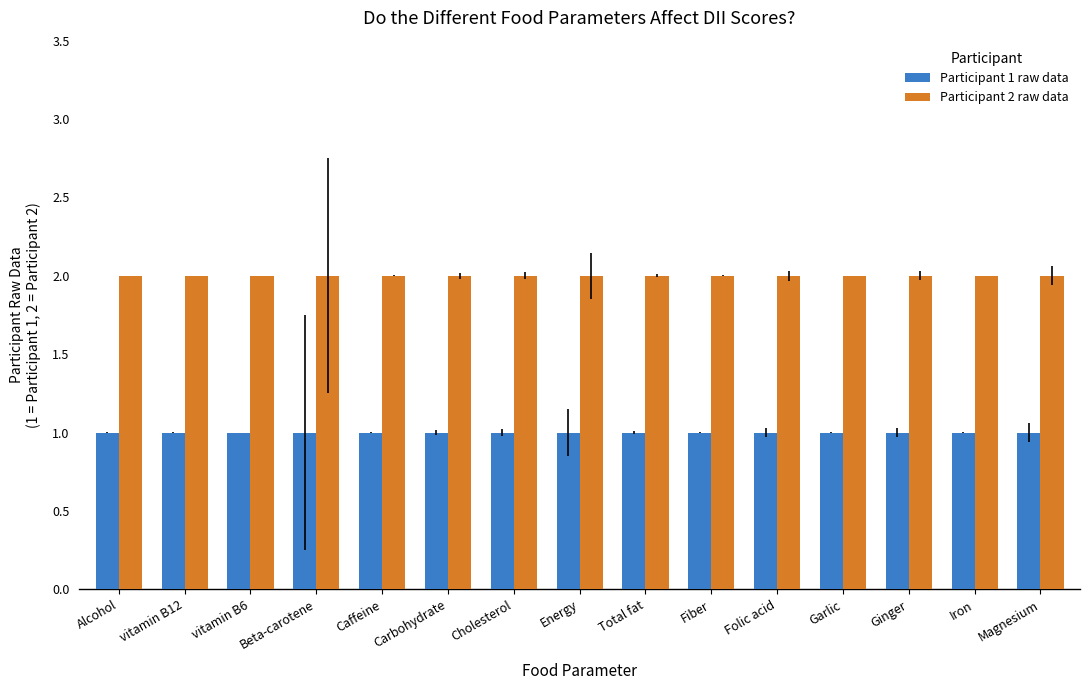

Count the number of categories in the chart.

15